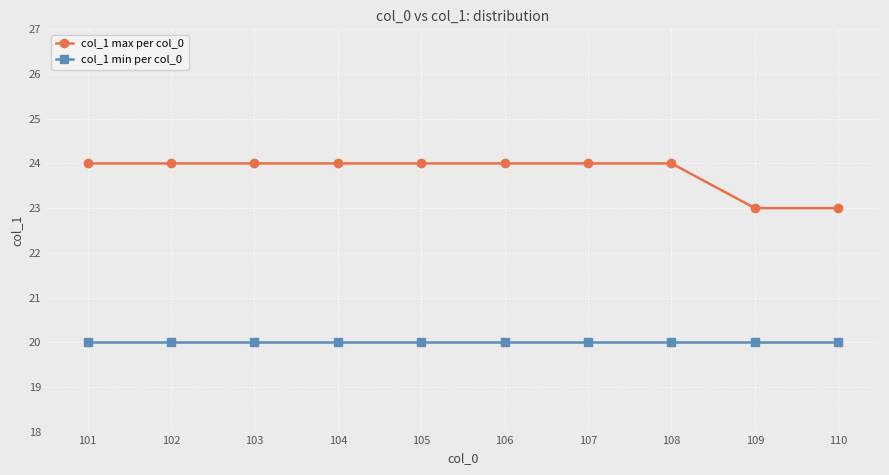

Which series has the largest total across all categories?

col_1 max per col_0